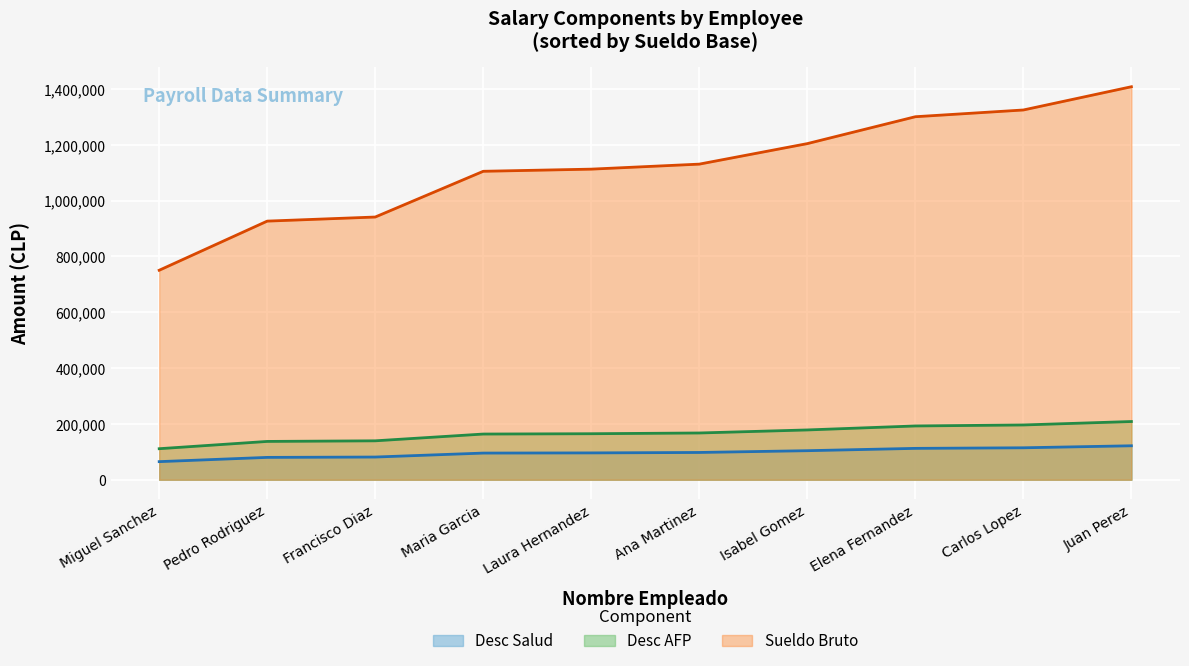

Read the Sueldo Bruto value at Elena Fernandez.

1300785